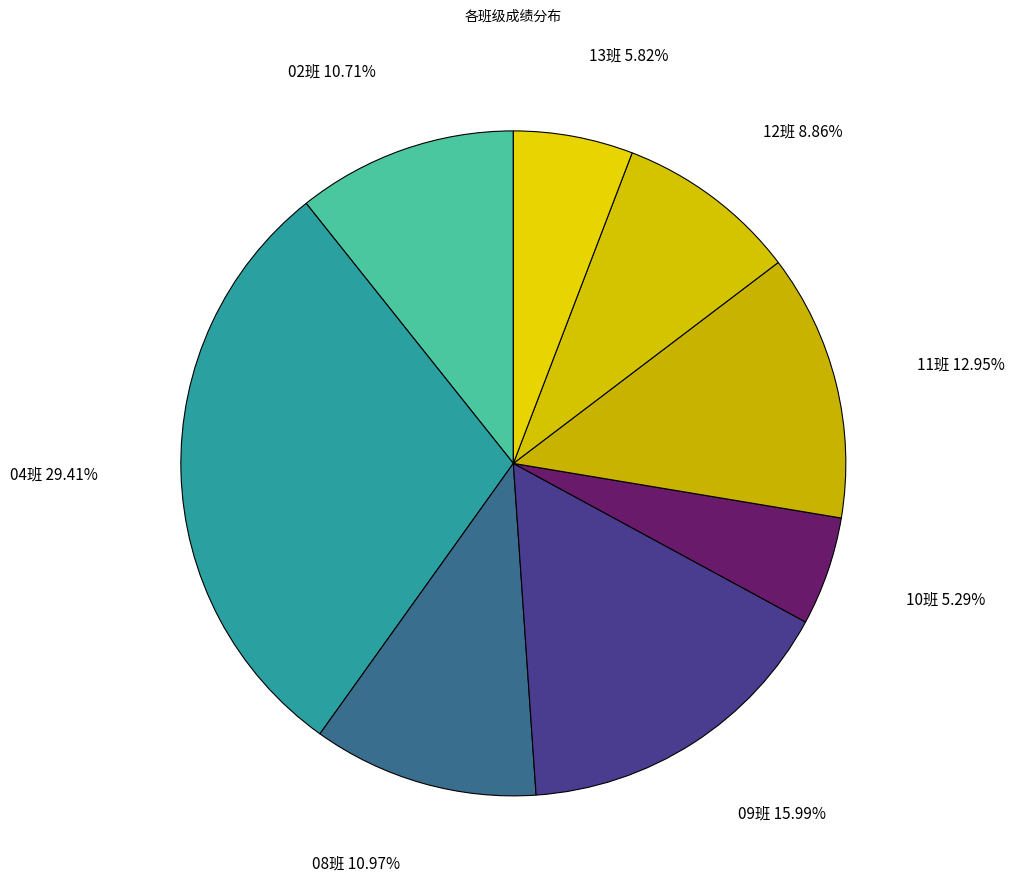

Approximately how many times larger is the value at 11班 12.95% compared to 08班 10.97%?

1.2